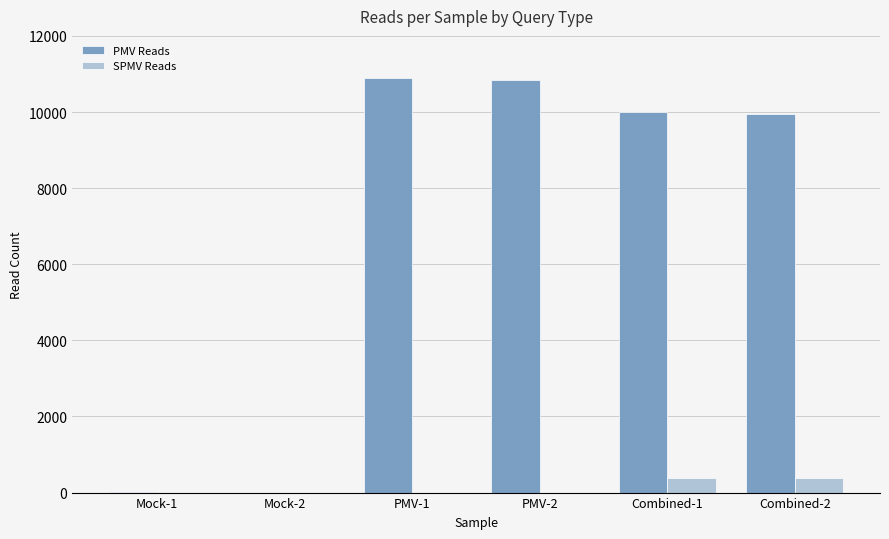

Which series has the largest total across all categories?

PMV Reads